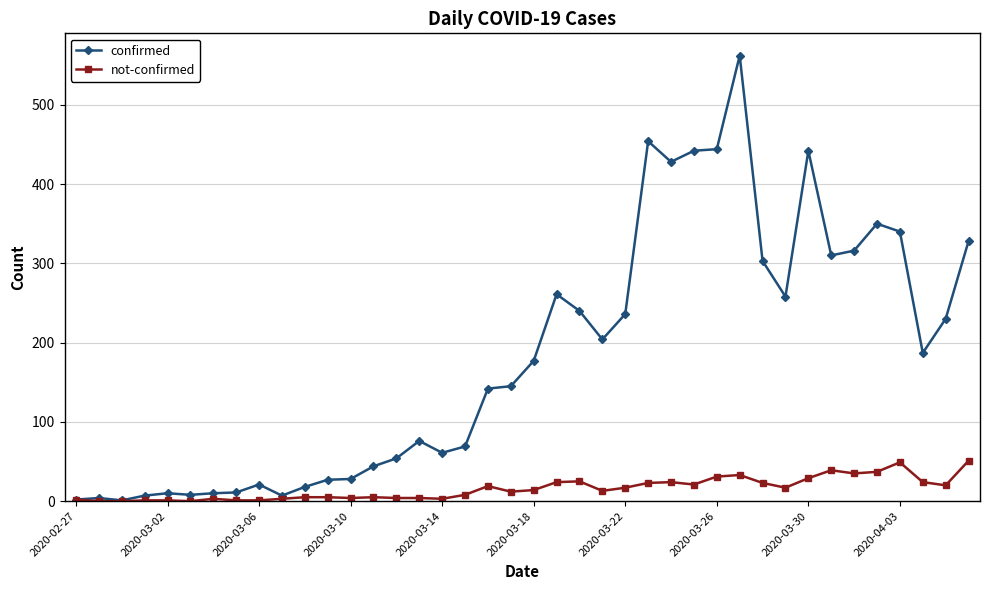

Which series has the largest total across all categories?

confirmed